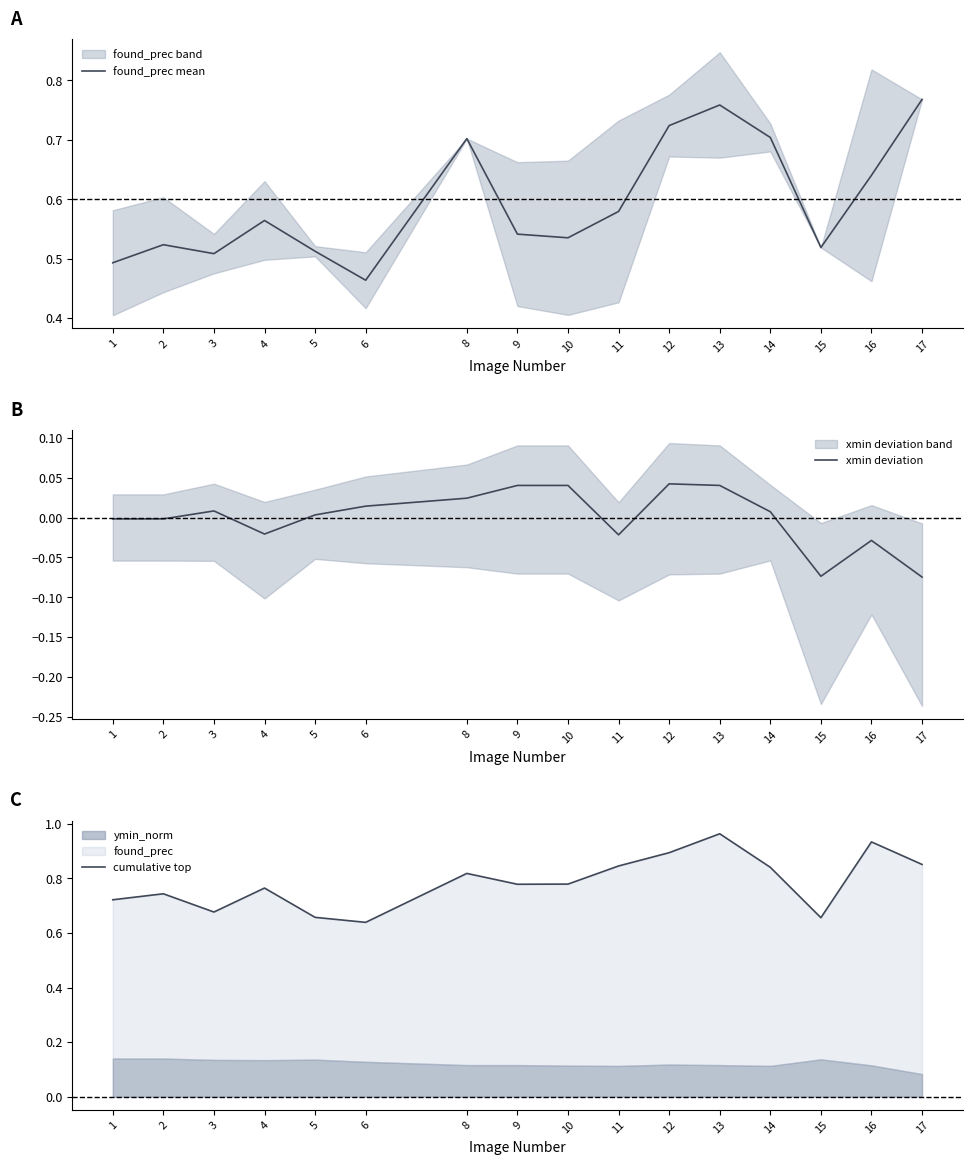

At which category does the chart reach its peak across all series?

13